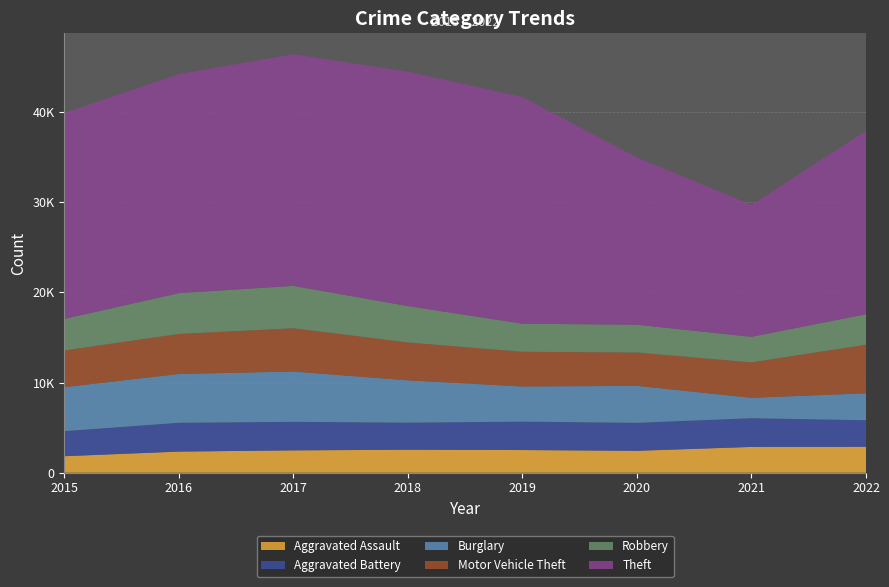

Reading left to right, transcribe all the data shown in this chart.

Aggravated Assault: 1823	2338	2473	2542	2508	2423	2854	2867
Aggravated Battery: 2786	3198	3166	3007	3154	3108	3189	2952
Burglary: 4876	5412	5581	4693	3898	4099	2263	2985
Motor Vehicle Theft: 4072	4442	4803	4201	3850	3699	3931	5390
Robbery: 3508	4529	4704	4040	3118	3086	2833	3390
Theft: 22832	24307	25705	26011	25152	18553	14640	20348